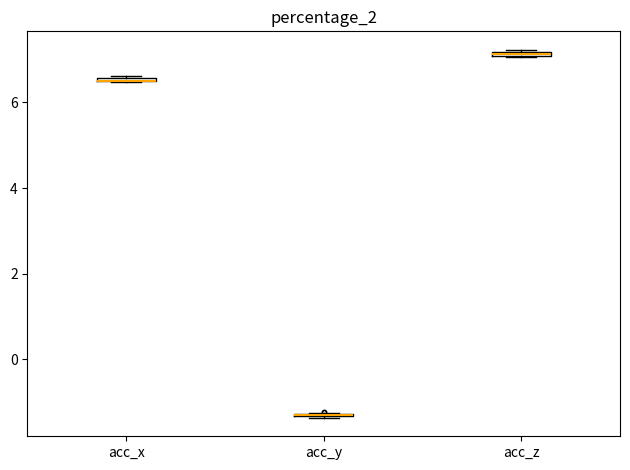

Where is the upper edge of the box for acc_x on the y-axis? The values are not printed on the chart, so give them approximately, as read against the axis.

6.6